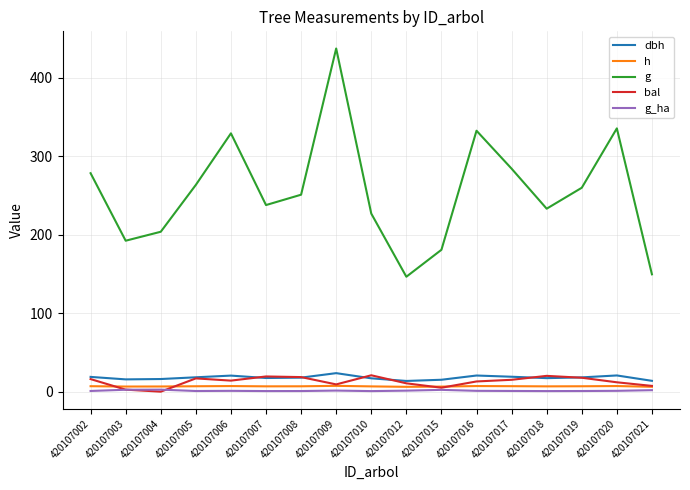

What are all the series names shown in the legend?

dbh, h, g, bal, g_ha